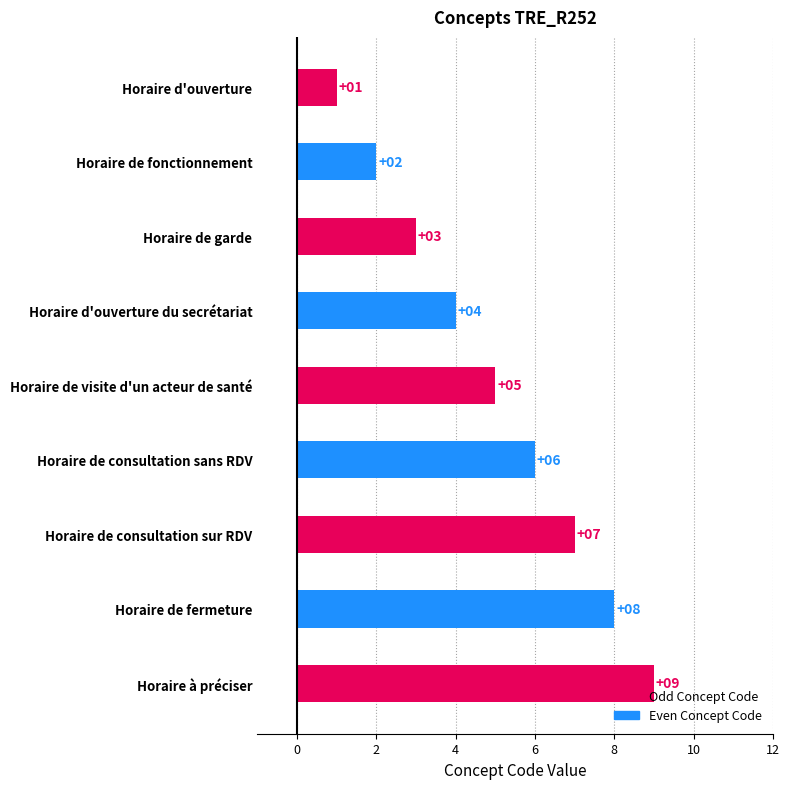

True or false: the data shows 7 at Horaire de consultation sur RDV.

True